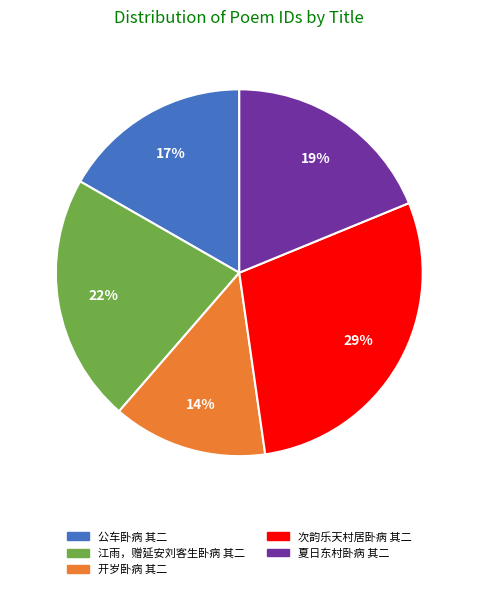

Does any single category account for the majority?

No